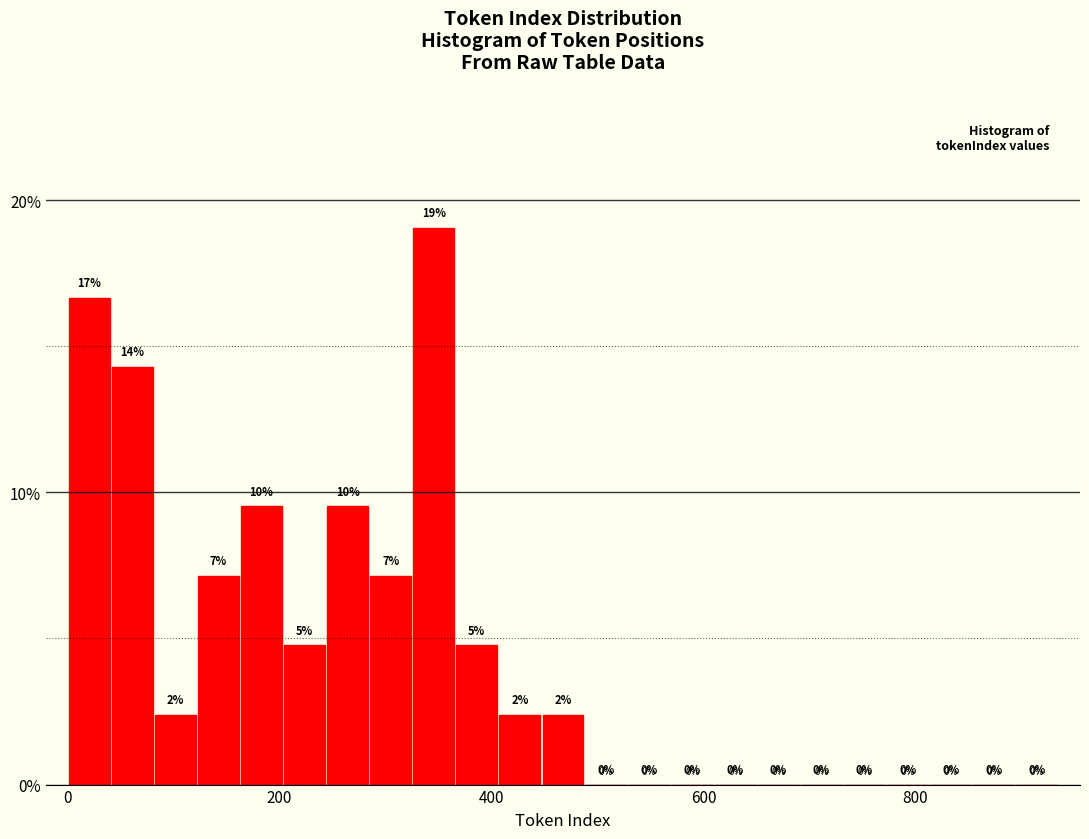

Around what value on the x-axis is the tallest bar? Give the approximate position of its centre, as read against the axis.

340